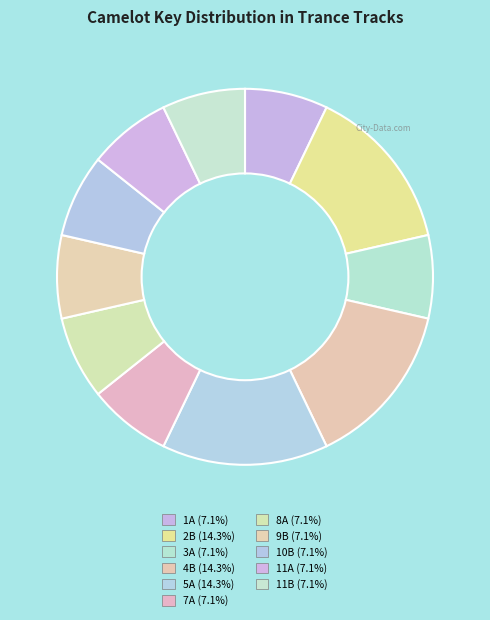

Is there any slice that represents more than half of the pie?

No